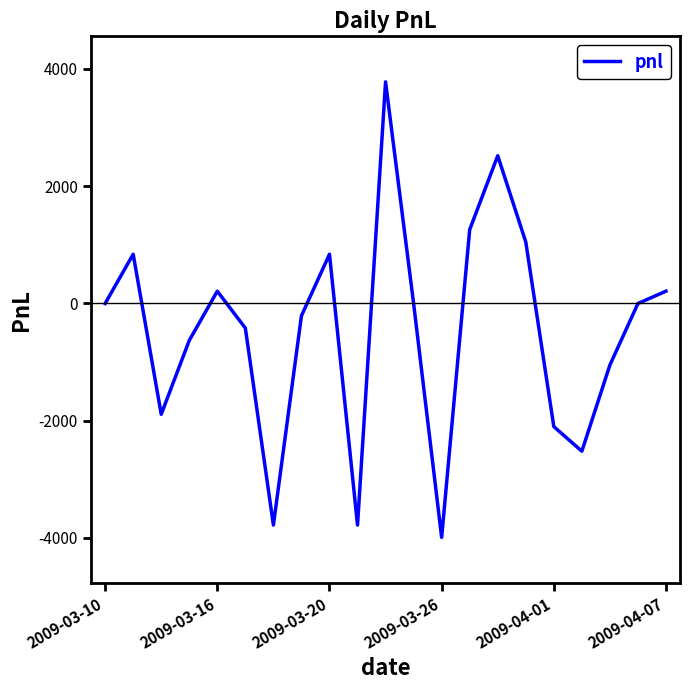

What is the difference between the maximum and minimum values?

7770